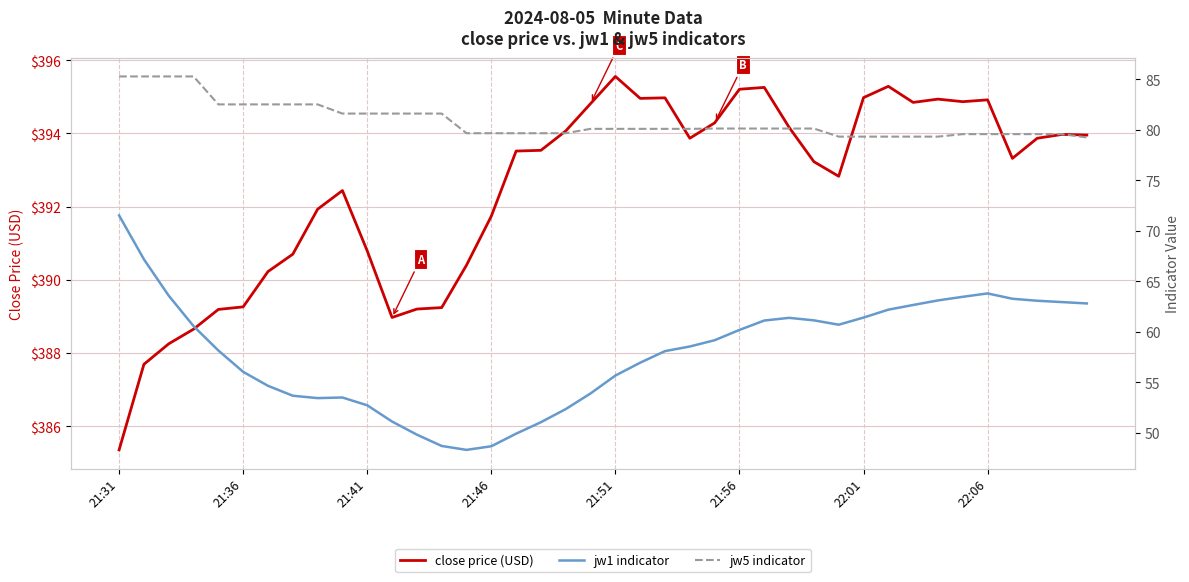

Is this an area chart (filled region under the line)?

No